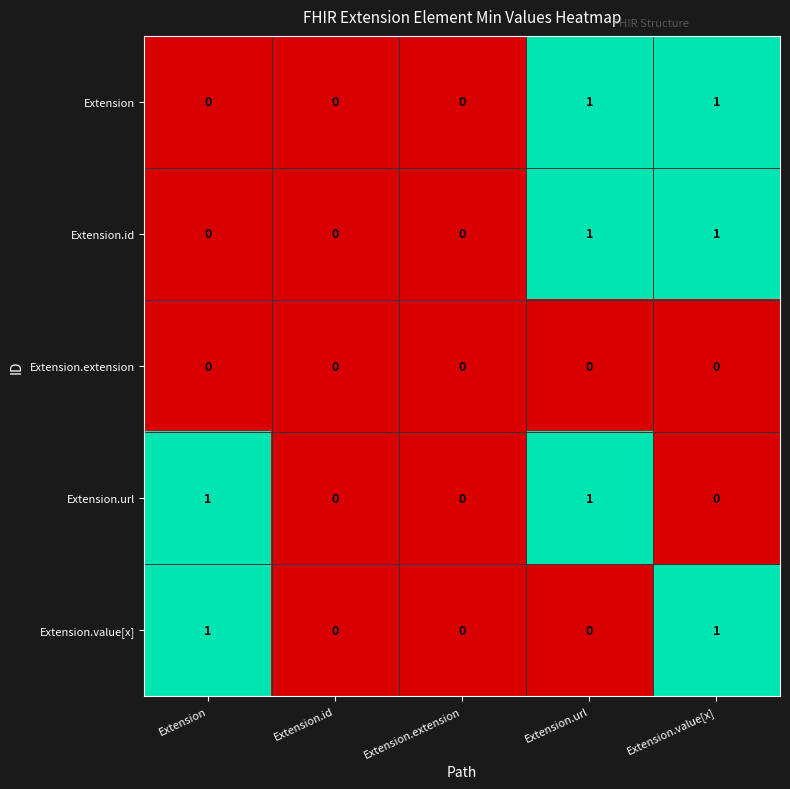

Is it true that Extension.url equals 1 at Extension?

True